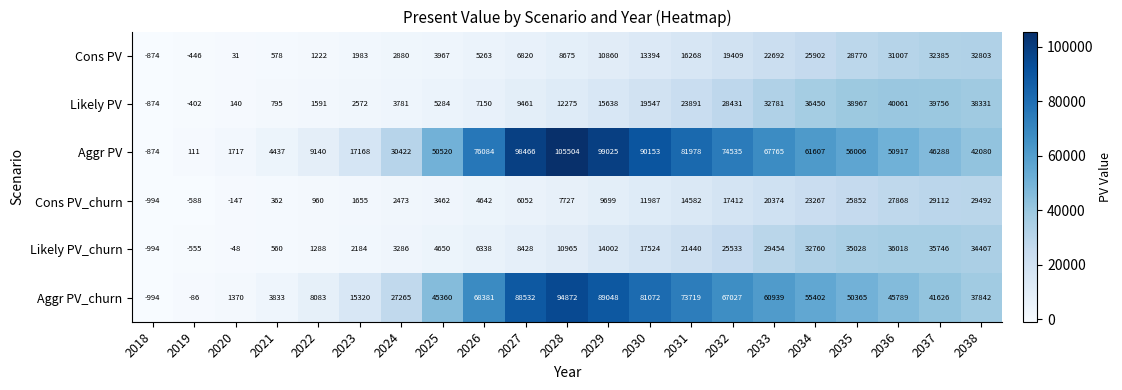

Is it true that Cons PV equals -874 at 2018?

True